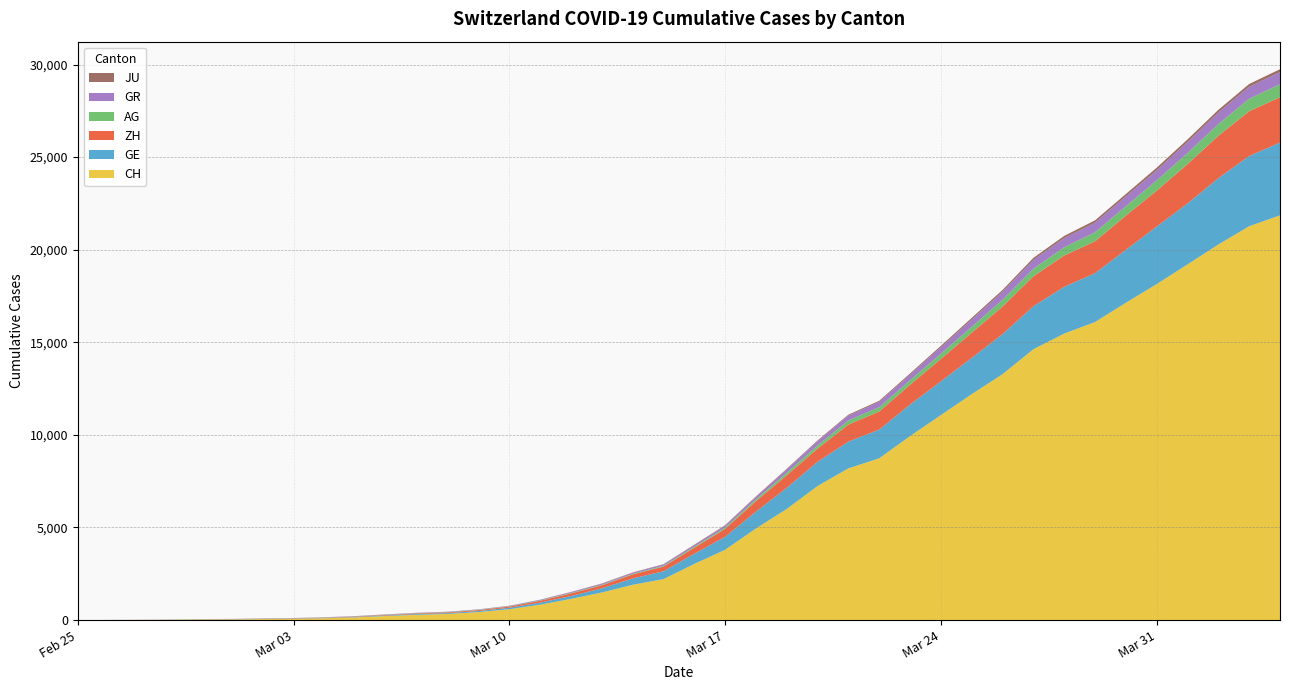

Reading right to left, transcribe all the data shown in this chart.

CH: 21855	21267	20278	19207	18141	17135	16094	15470	14625	13278	12200	11069	9935	8736	8194	7240	6002	4945	3796	3032	2211	1905	1490	1146	831	587	432	332	283	220	145	99	70	55	38	31	19	9	5	0
GE: 3928	3793	3582	3289	3109	2855	2638	2527	2322	2161	1960	1820	1703	1549	1445	1307	1139	911	701	549	425	343	224	153	112	79	59	44	42	29	20	15	13	10	9	8	4	1	1	0
ZH: 2450	2417	2289	2125	1936	1848	1722	1690	1616	1489	1357	1213	1067	978	919	711	679	568	429	326	250	218	163	140	101	62	49	40	34	29	23	15	13	10	7	6	2	2	0	0
AG: 702	673	631	596	554	506	485	444	407	367	318	283	245	235	223	175	134	96	69	56	43	33	30	27	20	18	15	14	14	12	11	10	7	7	4	3	1	1	1	0
GR: 657	649	622	592	547	535	519	495	474	433	393	343	300	284	258	226	182	128	101	84	71	56	53	43	31	22	18	18	17	16	14	12	9	9	6	6	6	2	2	0
JU: 154	149	149	145	140	128	127	119	114	100	92	82	69	61	54	44	36	32	29	25	19	18	17	12	7	7	7	5	5	4	4	2	2	1	1	1	1	1	0	0